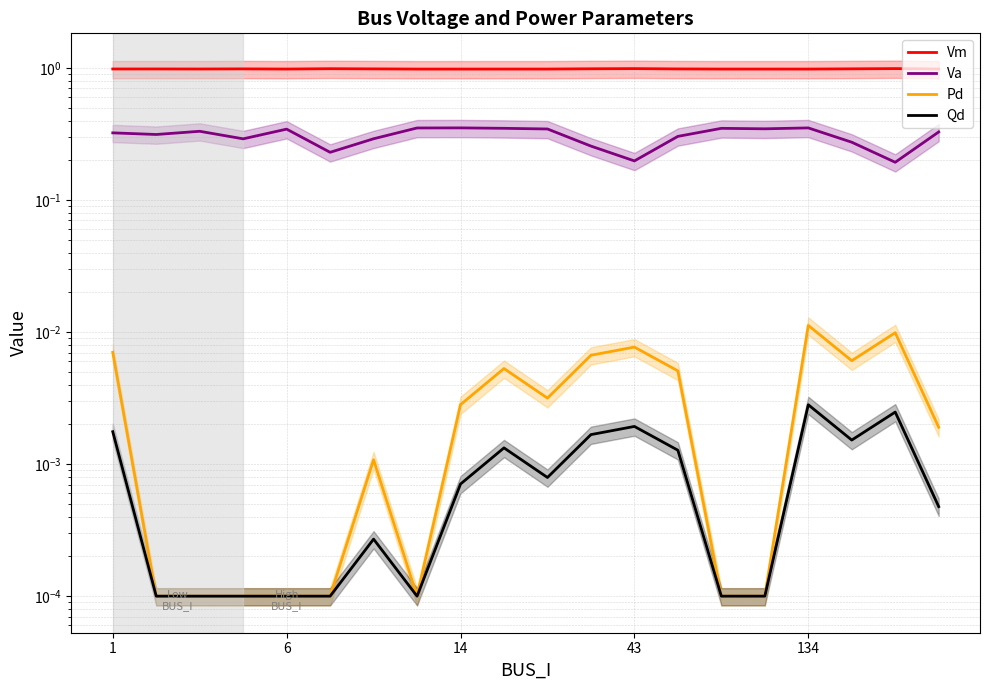

What is the value of the Vm point at the 20th from the left?

1.0